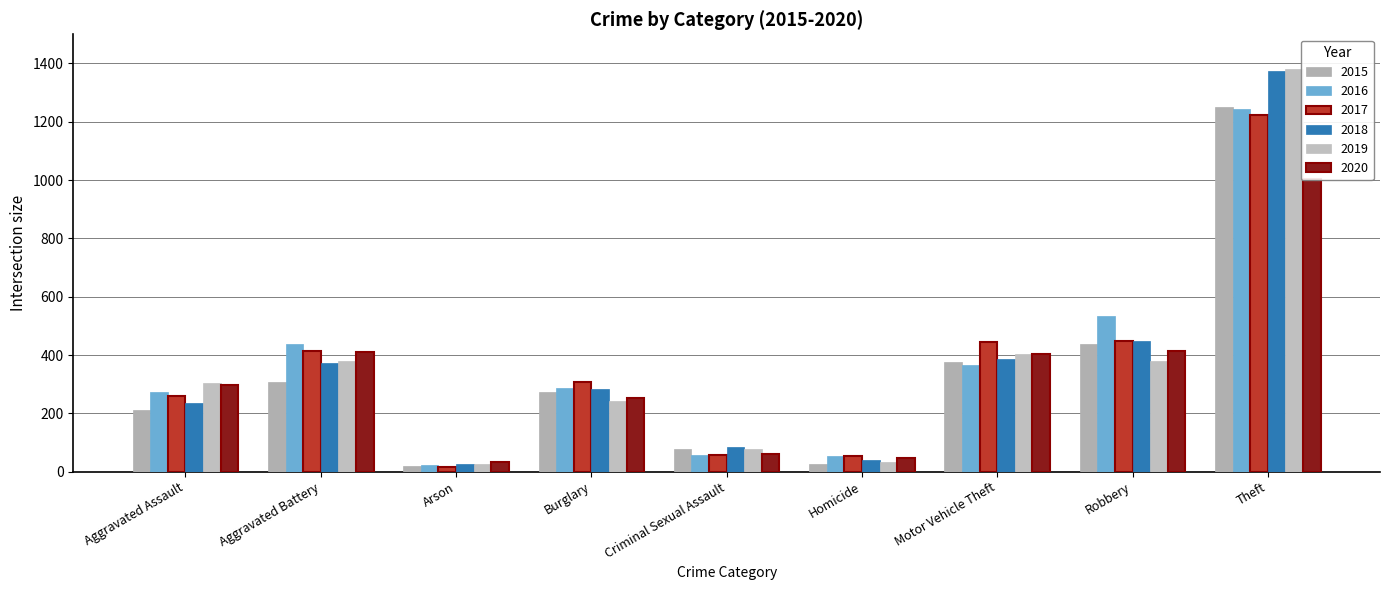

What is the difference between the second highest and minimum values in the 2020 series?

381